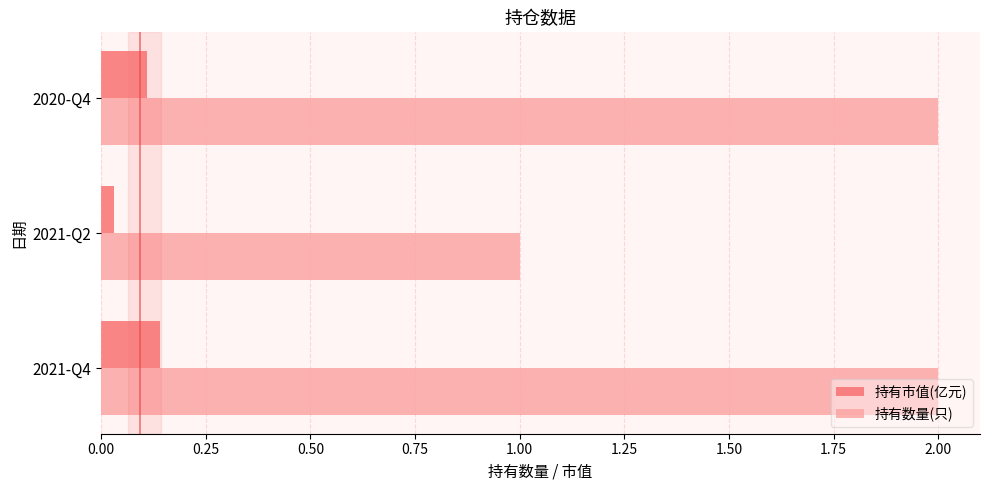

How many 持有数量(只) values are between 1 and 2?

3